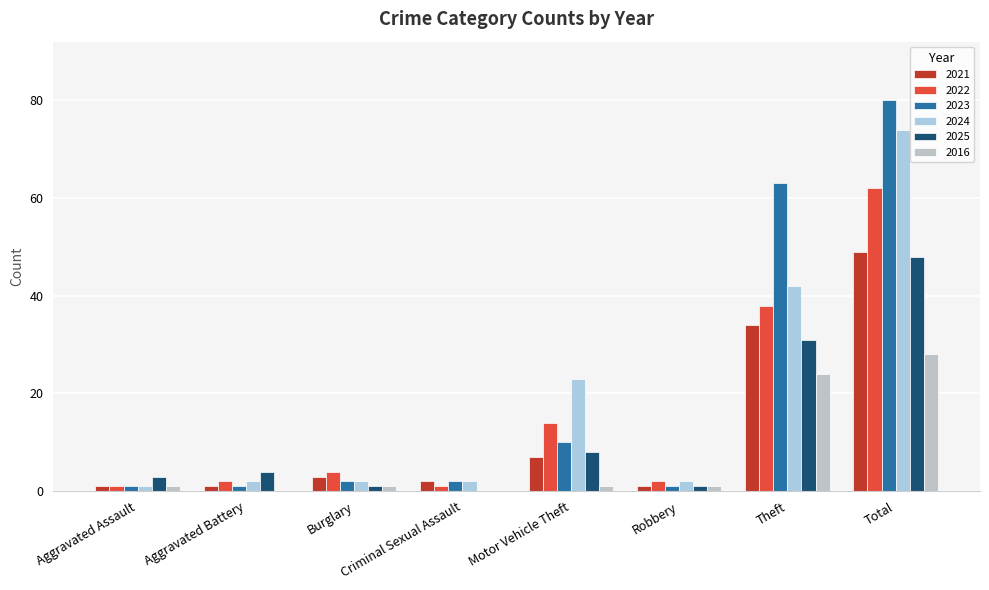

At which label does 2023 reach its peak?

Total